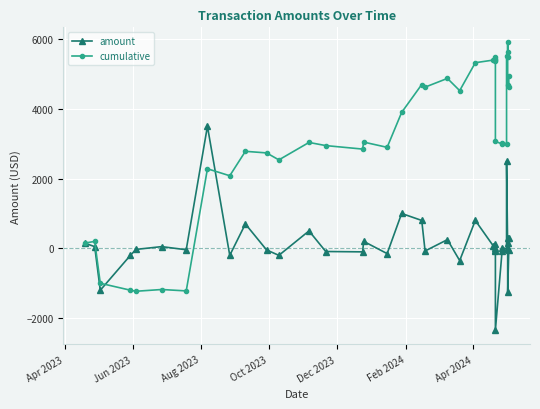

How many lines are shown in the chart?

2